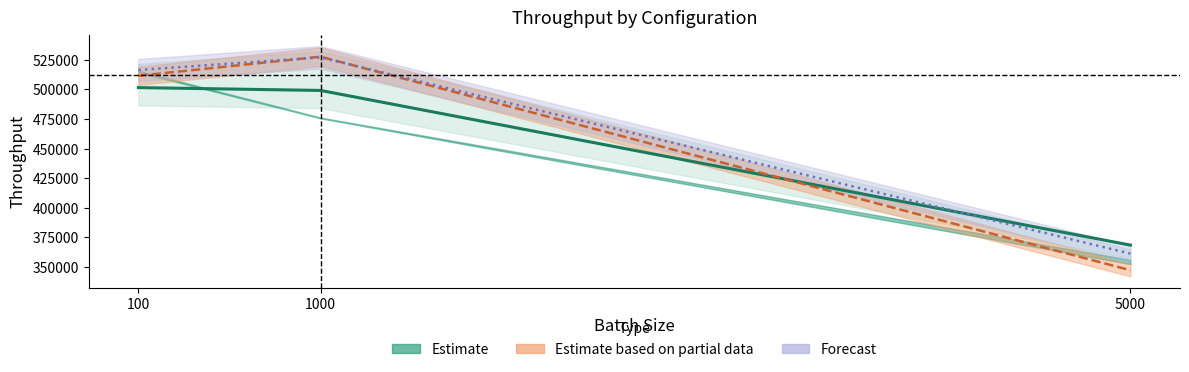

The value of default at 100 is 501484.5. True or false?

True